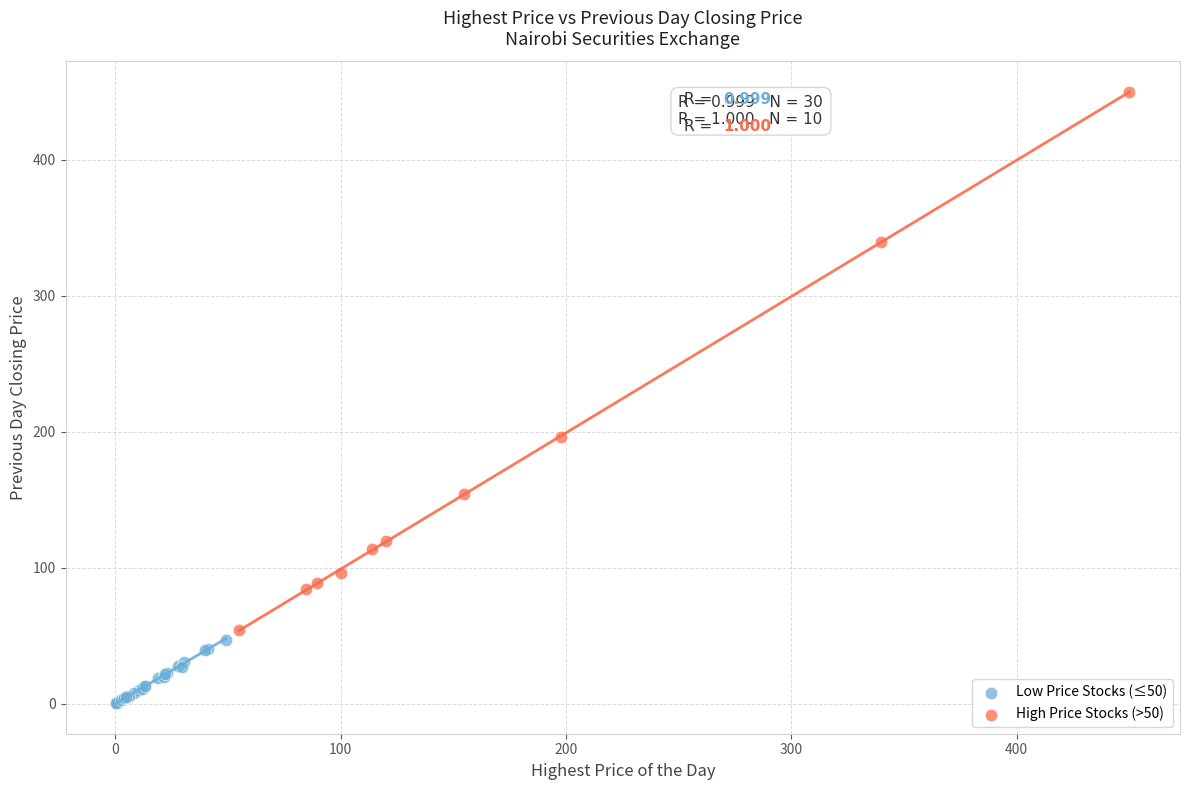

Which series has the largest Y range (max minus min)?

High Price Stocks (>50)